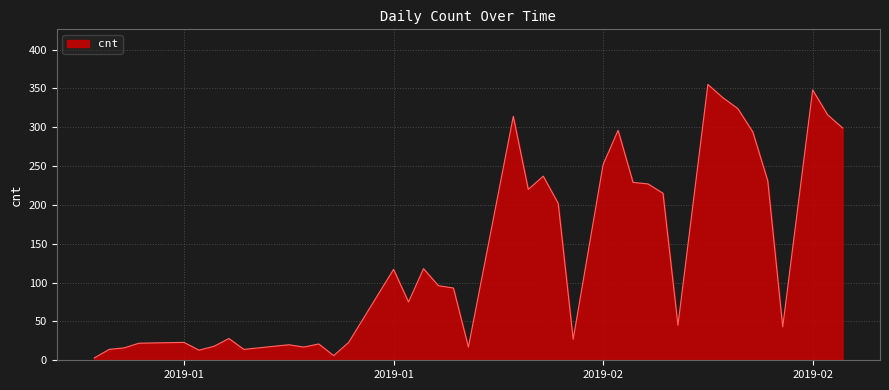

What is the greatest value displayed?

355